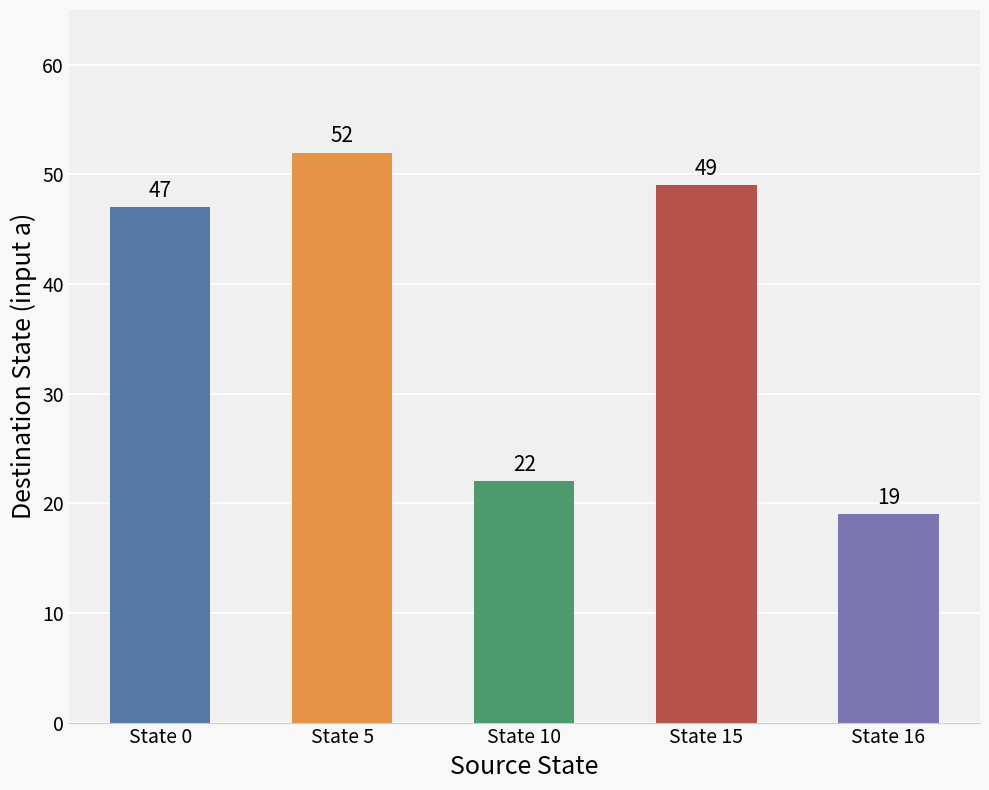

List the labels in order of value, largest first.

State 5, State 15, State 0, State 10, State 16